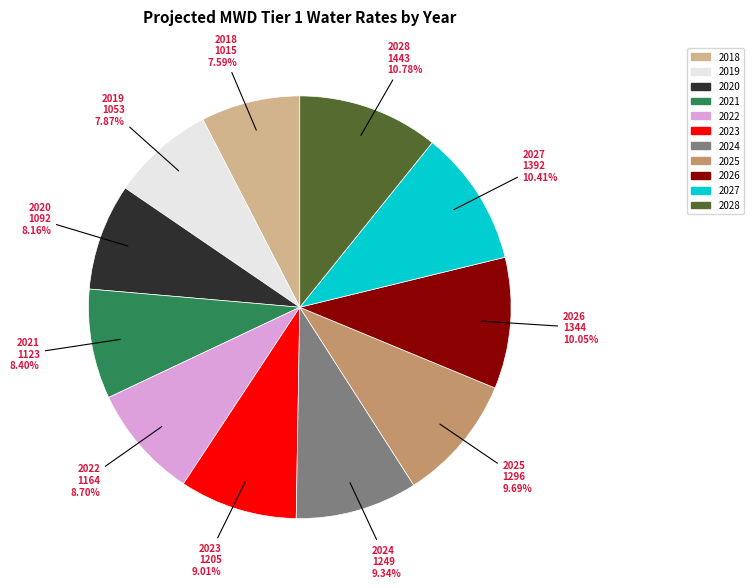

To the nearest percent, what is the average slice percentage?

9%